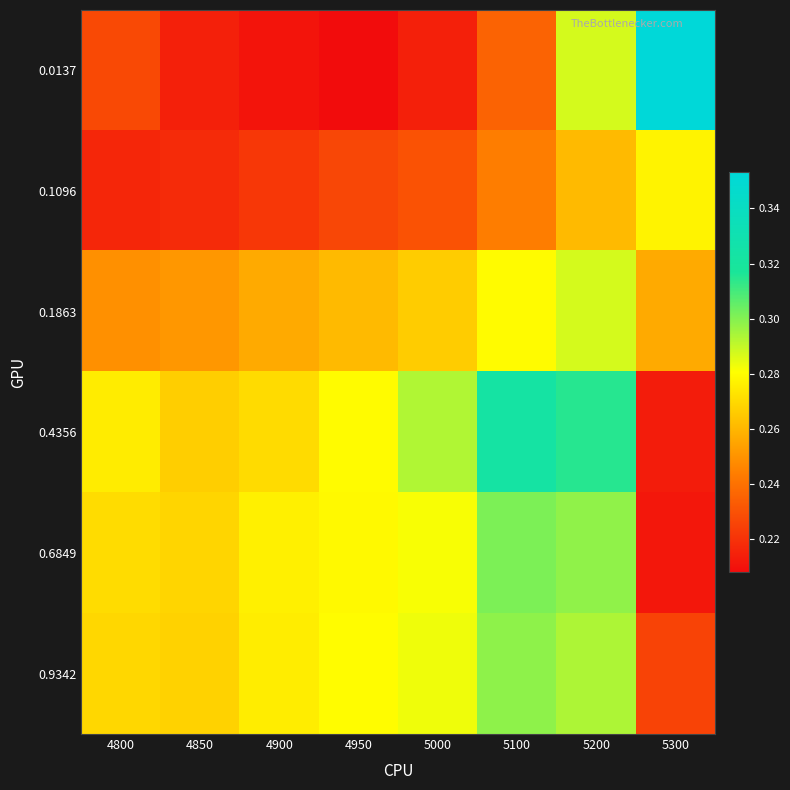

Reading left to right, extract all data points from this chart.

0.0137: 4800=0.2	4850=0.2	4900=0.2	4950=0.2	5000=0.2	5100=0.2	5200=0.3	5300=0.4
0.1096: 4800=0.2	4850=0.2	4900=0.2	4950=0.2	5000=0.2	5100=0.2	5200=0.3	5300=0.3
0.1863: 4800=0.2	4850=0.3	4900=0.3	4950=0.3	5000=0.3	5100=0.3	5200=0.3	5300=0.3
0.4356: 4800=0.3	4850=0.3	4900=0.3	4950=0.3	5000=0.3	5100=0.3	5200=0.3	5300=0.2
0.6849: 4800=0.3	4850=0.3	4900=0.3	4950=0.3	5000=0.3	5100=0.3	5200=0.3	5300=0.2
0.9342: 4800=0.3	4850=0.3	4900=0.3	4950=0.3	5000=0.3	5100=0.3	5200=0.3	5300=0.2